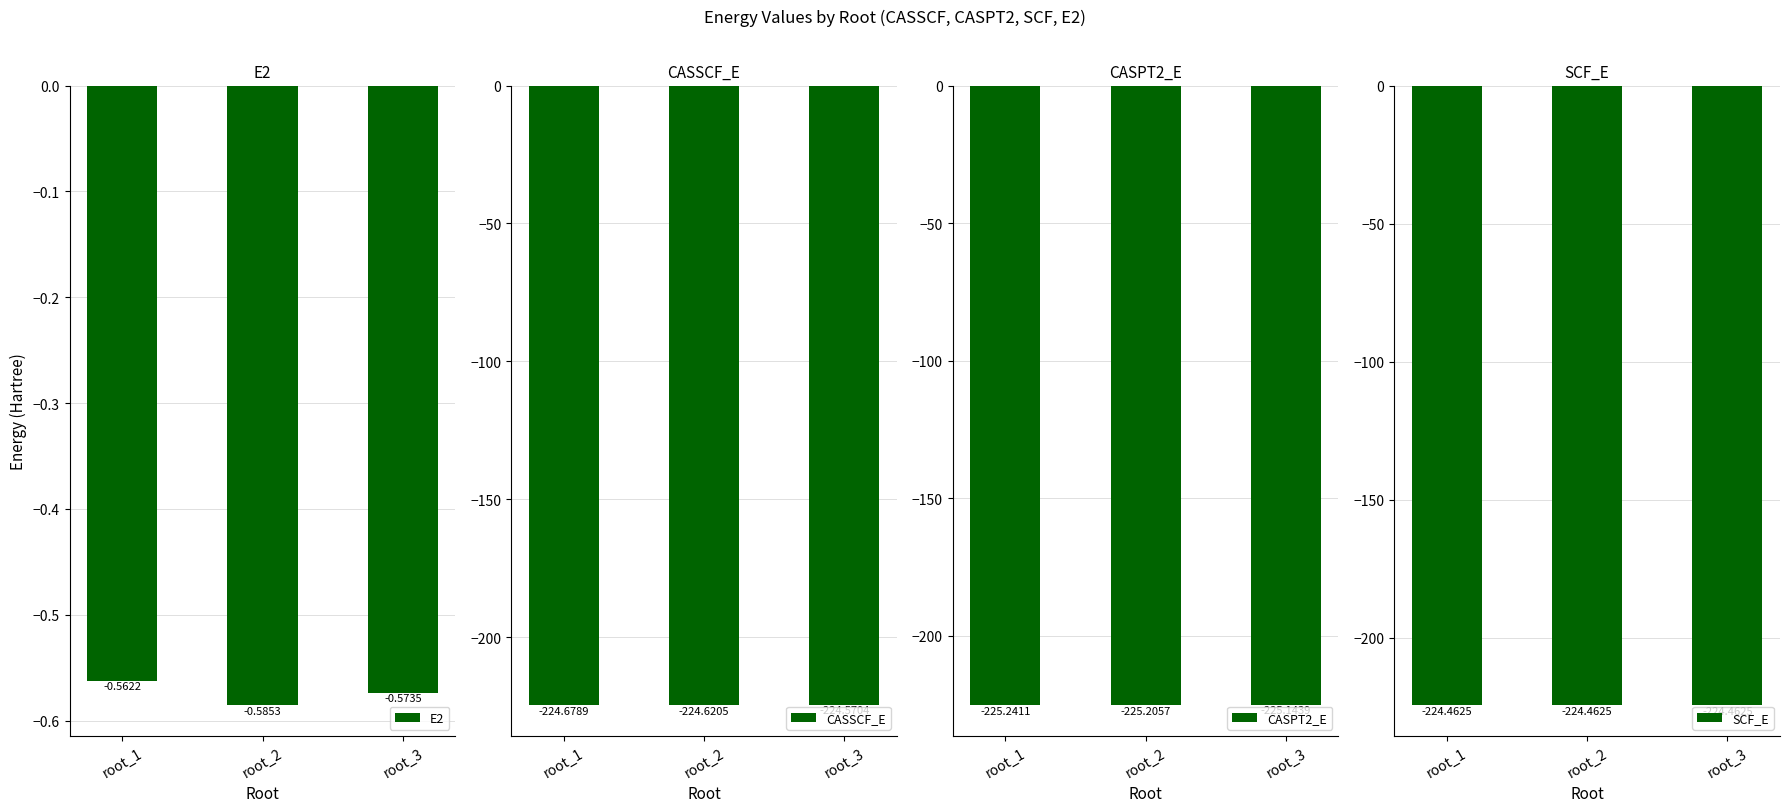

The SCF_E series shows -133.8 at root_3. True or false?

False